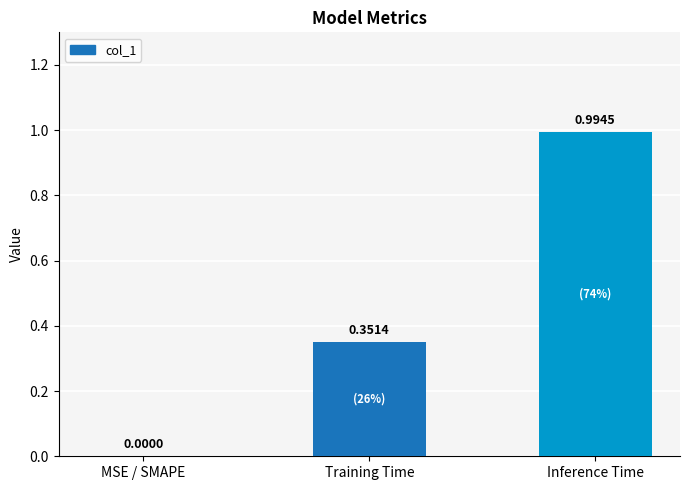

Where is the data nearest to the value 0?

MSE / SMAPE